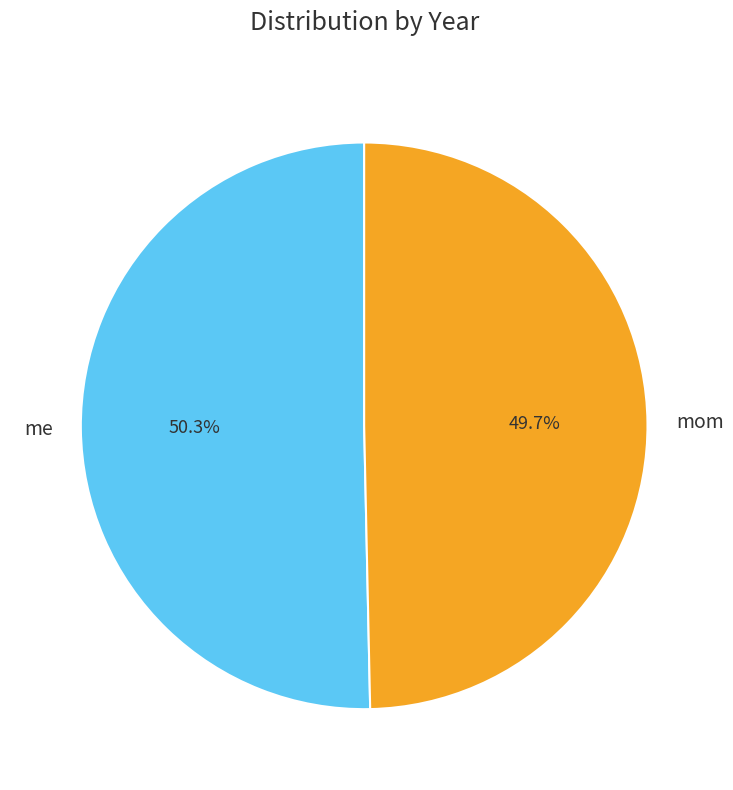

Between me and mom, which is larger?

me